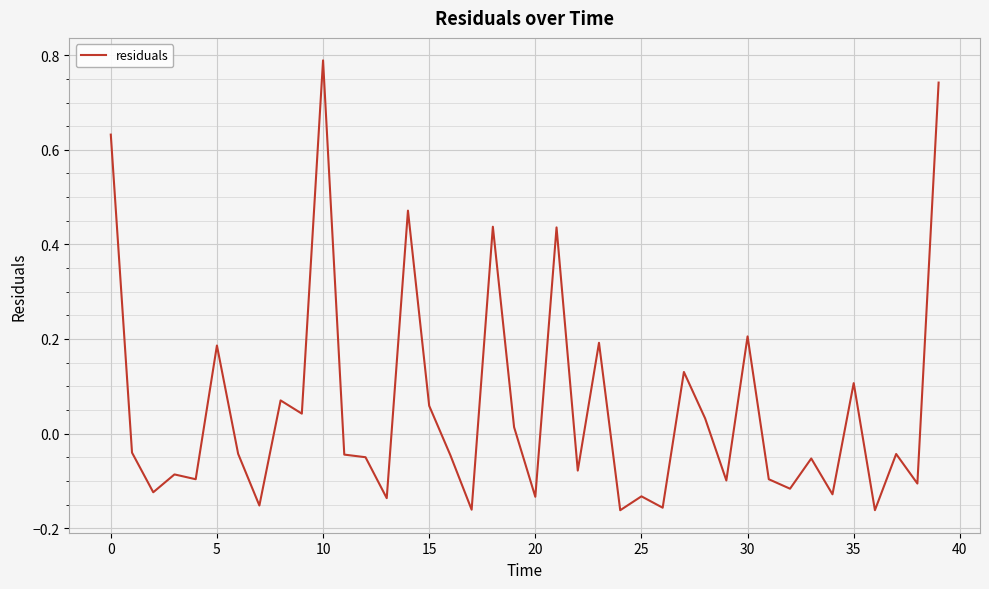

How many lines are shown in the chart?

1